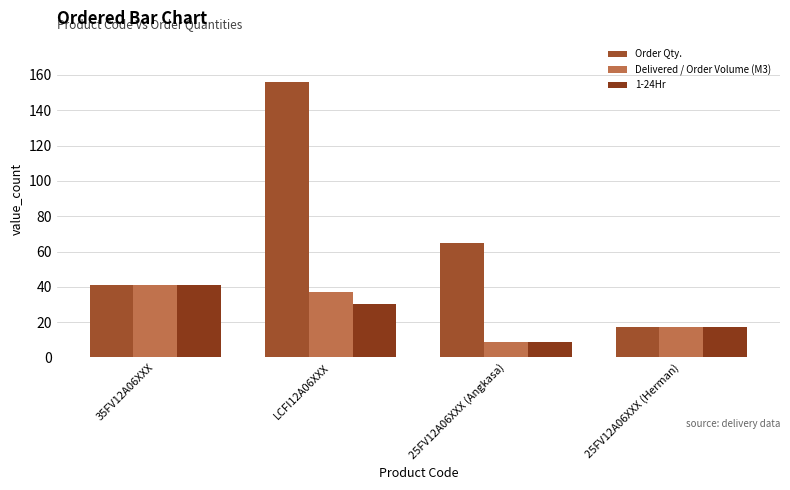

Which category has the highest value across all series?

LCFI12A06XXX